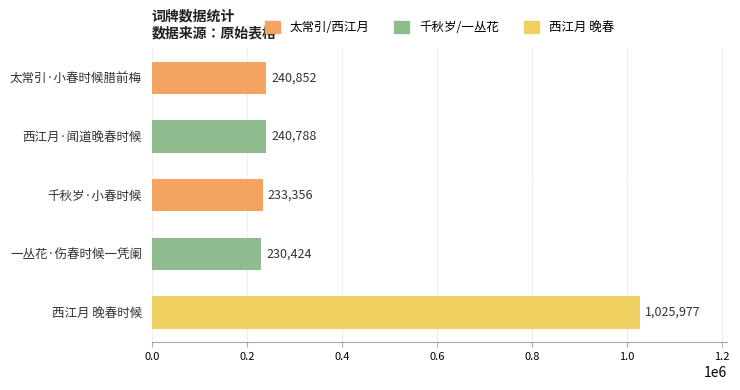

Reading top to bottom, extract all data points from this chart.

太常引·小春时候腊前梅=240852	西江月·闻道晚春时候=240788	千秋岁·小春时候=233356	一丛花·伤春时候一凭阑=230424	西江月 晚春时候=1025977